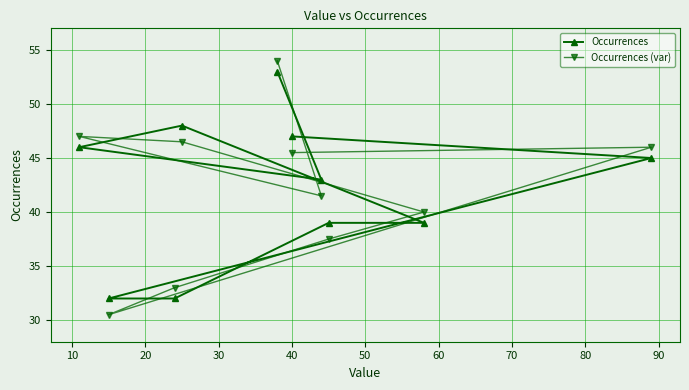

Reading left to right, transcribe all the data shown in this chart.

Occurrences: 46.0	32.0	32.0	48.0	53.0	47.0	43.0	39.0	39.0	45.0
Occurrences (var): 47.0	30.5	33.0	46.5	54.0	45.5	41.5	37.5	40.0	46.0